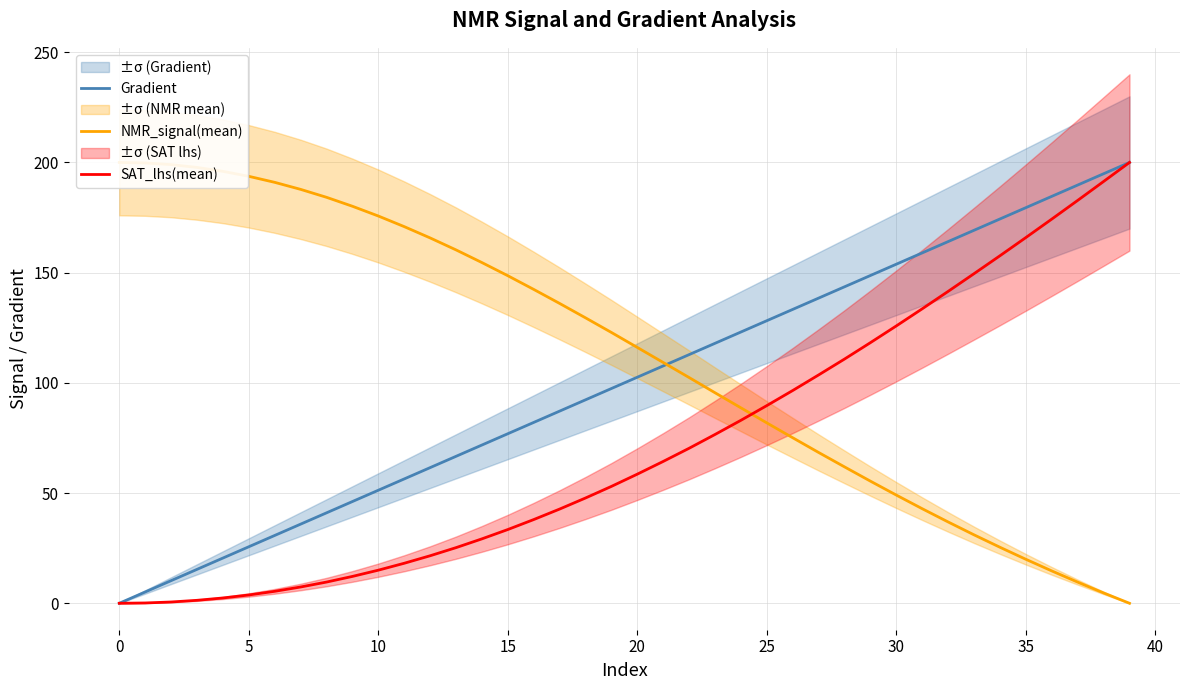

Does the chart have visible grid lines?

Yes